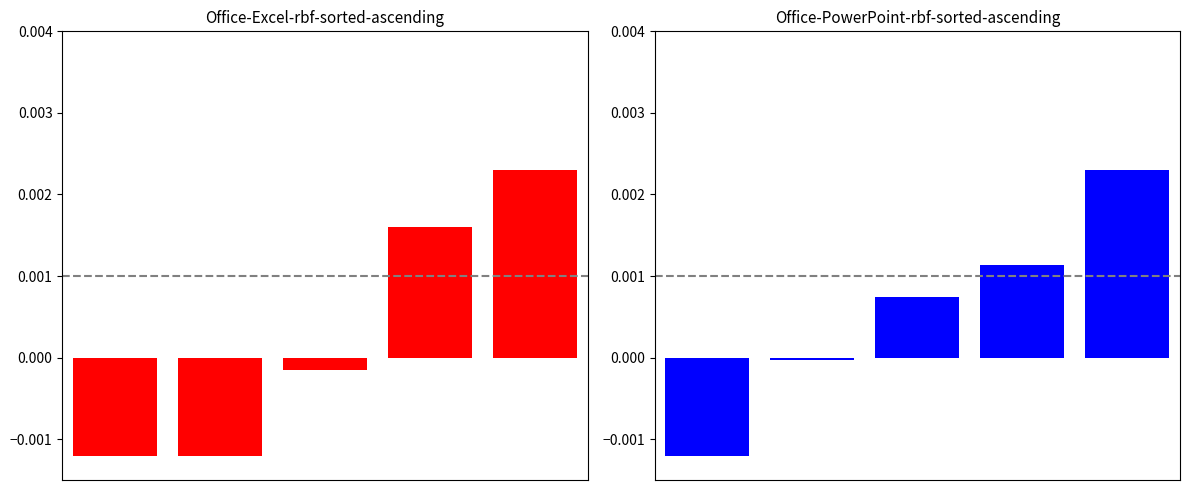

At how many categories does at least one series exceed 0?

3